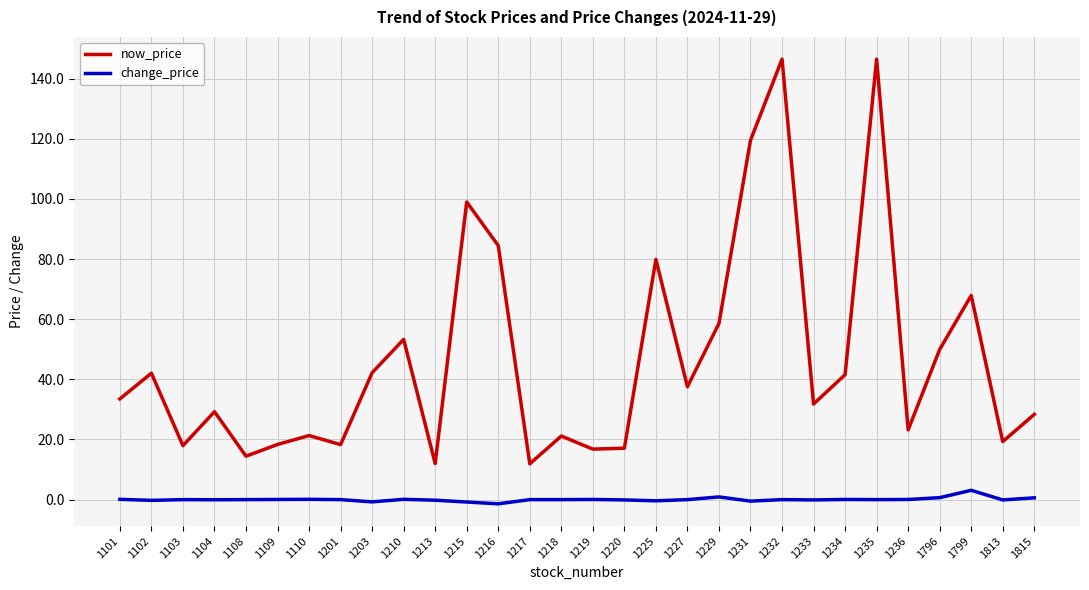

What is the difference between the change_price values at 1225 and 1229?

1.3